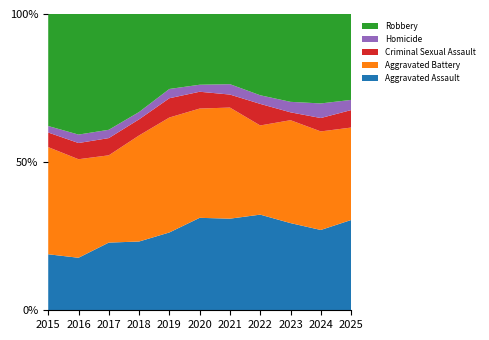

Reading left to right, extract all data points from this chart.

Aggravated Assault: 69	81	114	94	109	132	141	133	133	132	124
Aggravated Battery: 132	152	147	145	161	156	171	124	157	162	127
Criminal Sexual Assault: 18	25	29	22	27	24	20	30	12	22	24
Homicide: 8	13	14	10	13	10	16	12	16	24	14
Robbery: 138	186	195	134	105	101	108	113	134	147	118